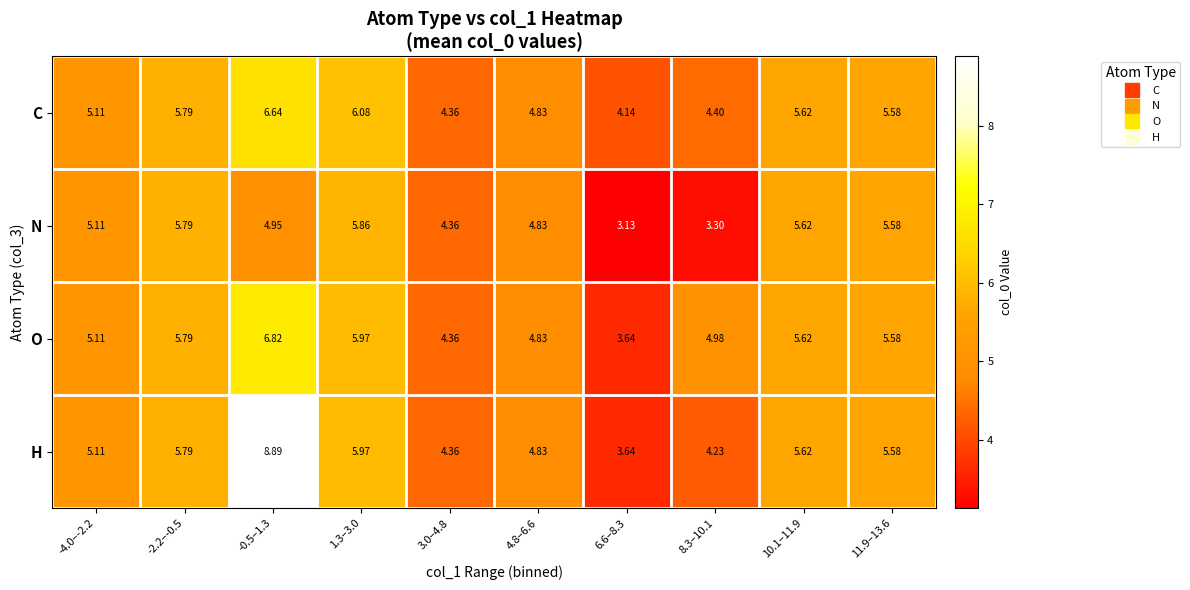

How many series are shown in this chart?

4